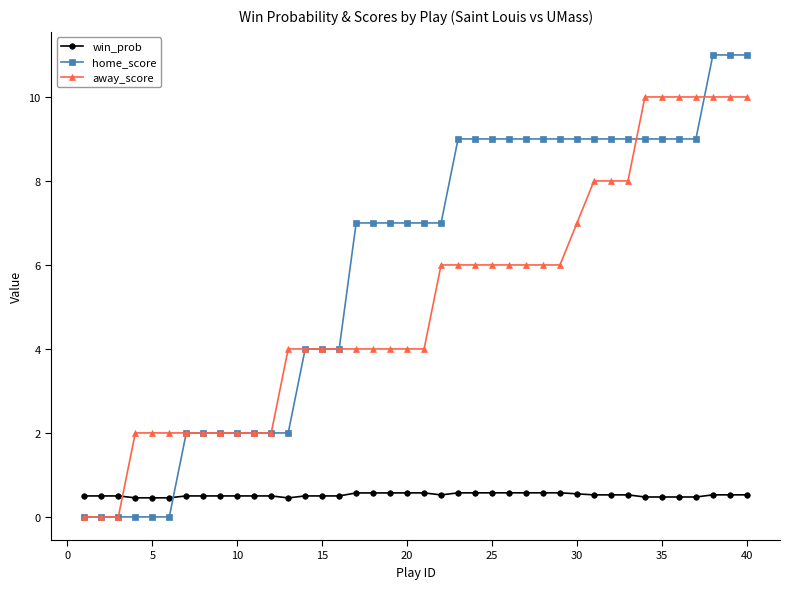

True or false: win_prob and away_score cross at least once.

True